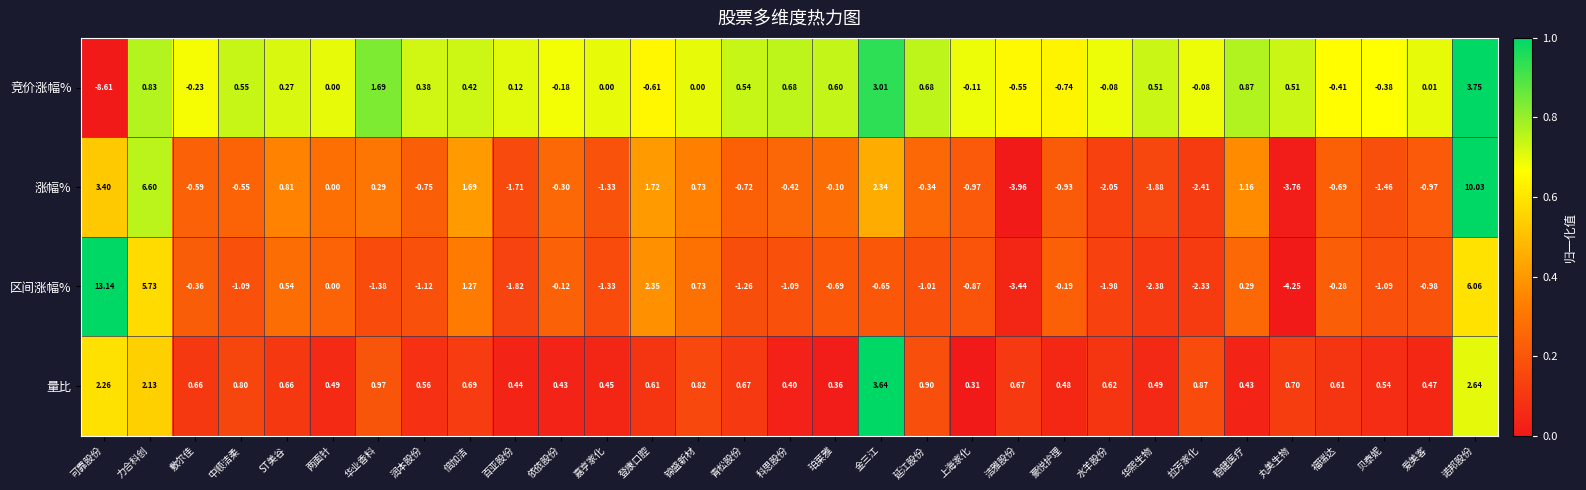

At which label does 区间涨幅% first exceed 0?

可靠股份